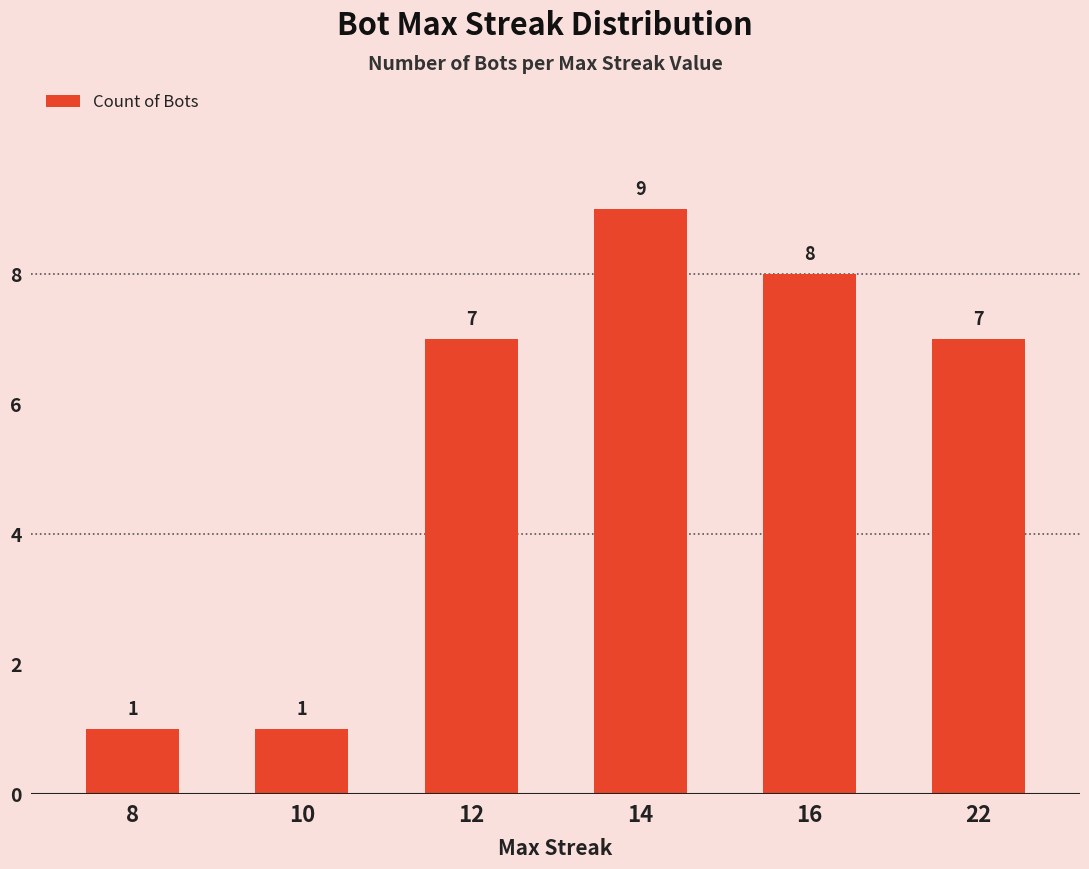

What value does the data have at 12?

7